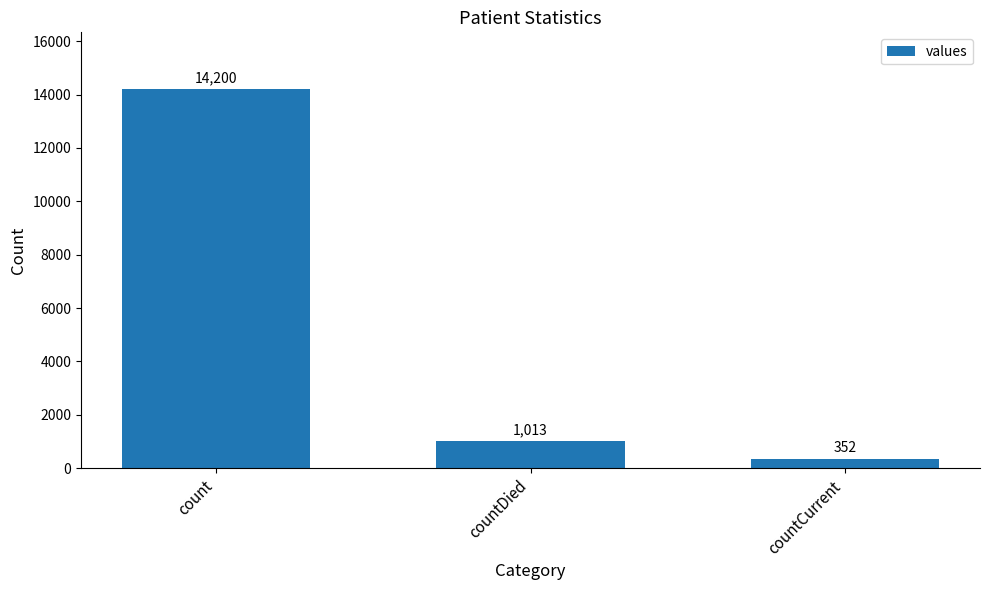

List the labels in order of value, smallest first.

countCurrent, countDied, count